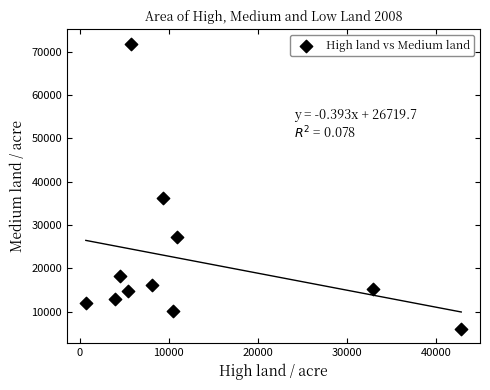

What Y value in the scatter plot is closest to 38944?

36330